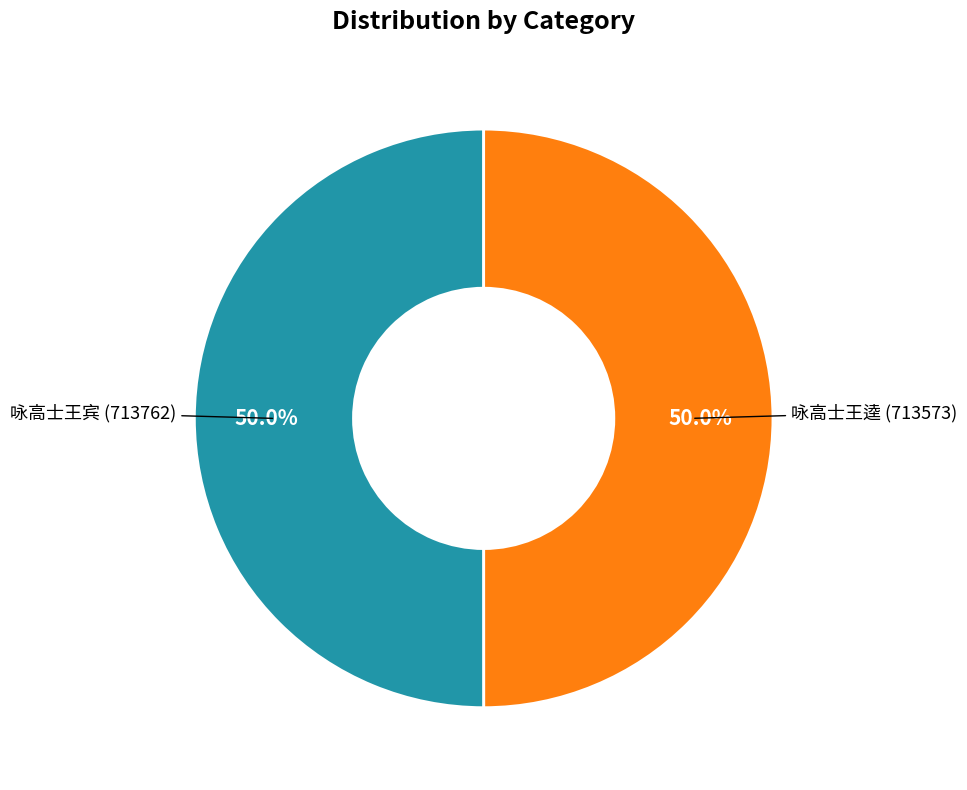

How many segments does this pie chart have?

2